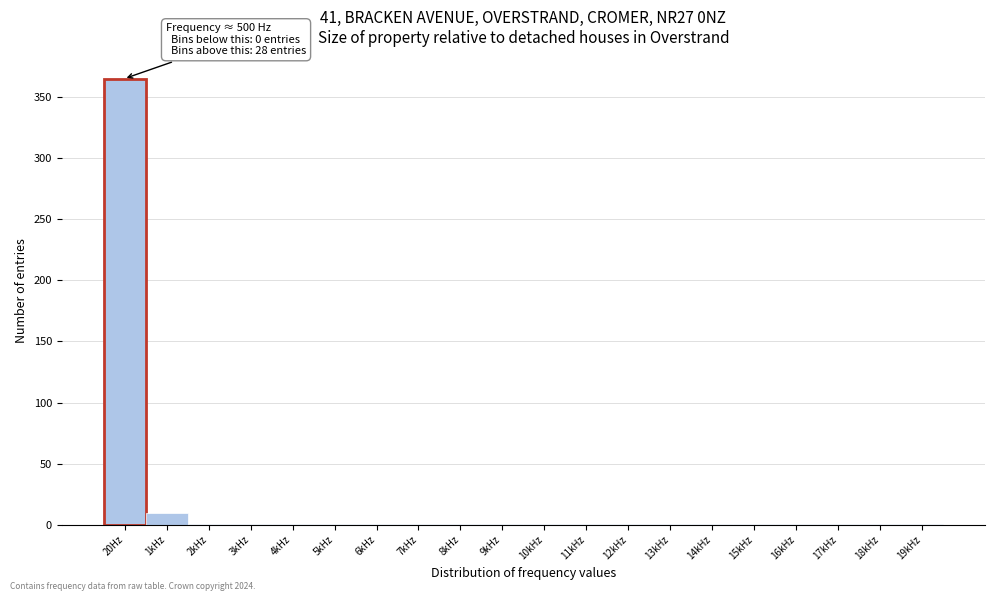

Reading left to right, extract all data points from this chart.

20Hz=365	1kHz=10	2kHz=1	3kHz=1	4kHz=1	5kHz=1	6kHz=1	7kHz=1	8kHz=1	9kHz=1	10kHz=1	11kHz=1	12kHz=1	13kHz=1	14kHz=1	15kHz=1	16kHz=1	17kHz=1	18kHz=1	19kHz=1